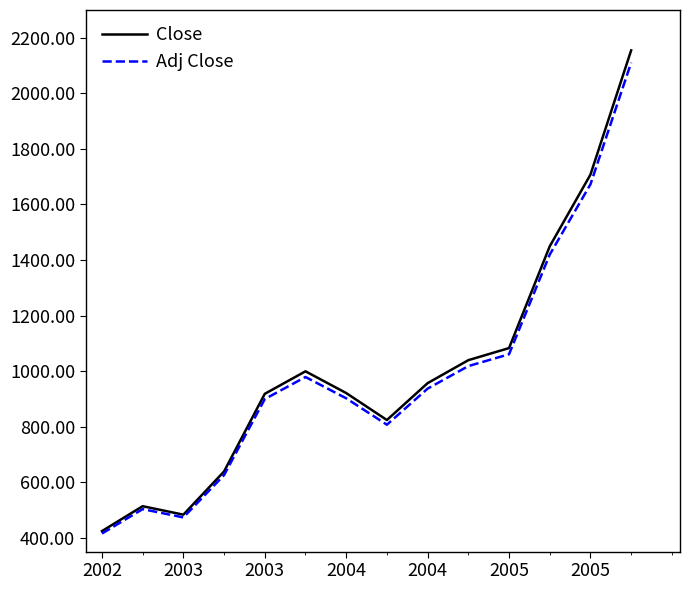

In Close, how many points are lower than both neighbors (excluding endpoints)?

2